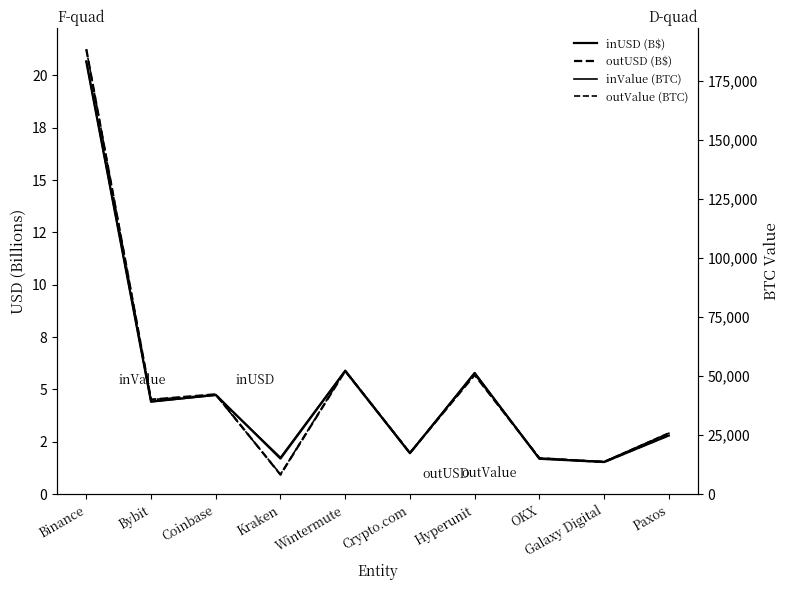

Is the value of inUSD (B$) at Hyperunit greater than the value of outValue (BTC) at OKX?

No